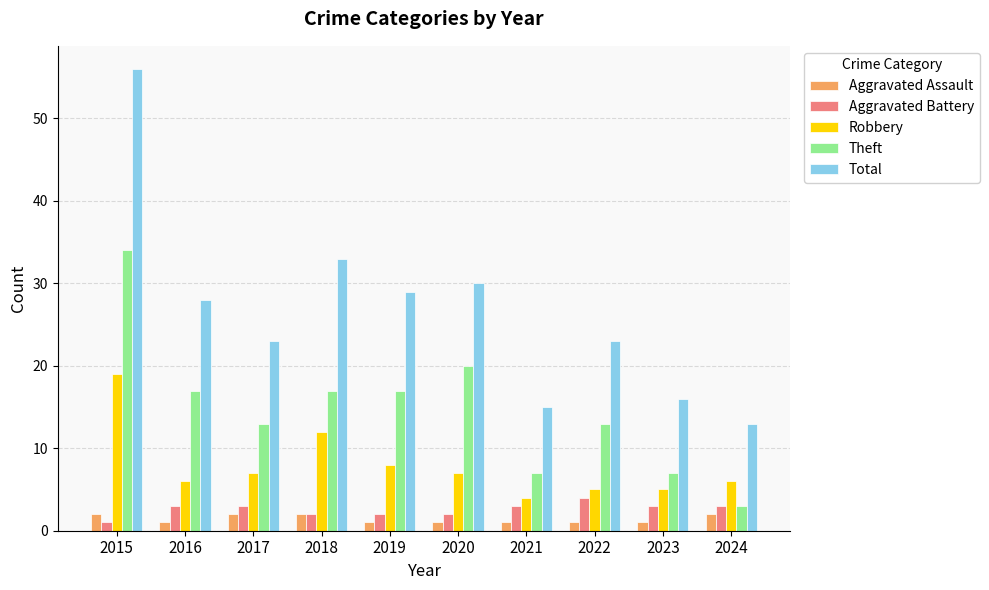

Rank the series by their maximum value, from lowest to highest.

Aggravated Assault, Aggravated Battery, Robbery, Theft, Total